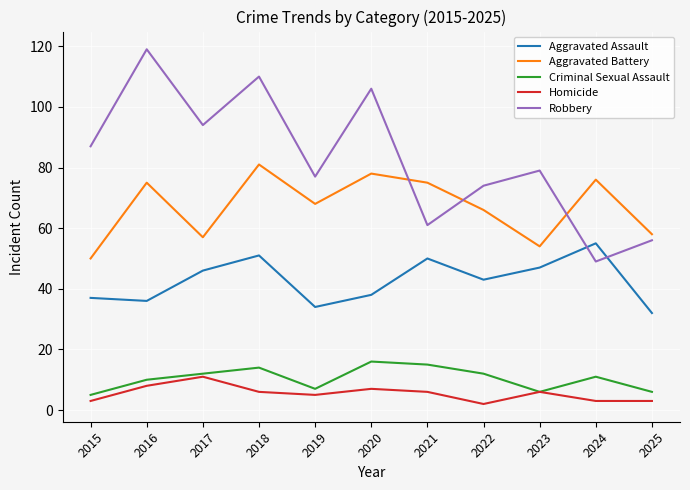

How many interior local valleys does the Aggravated Battery series have?

3